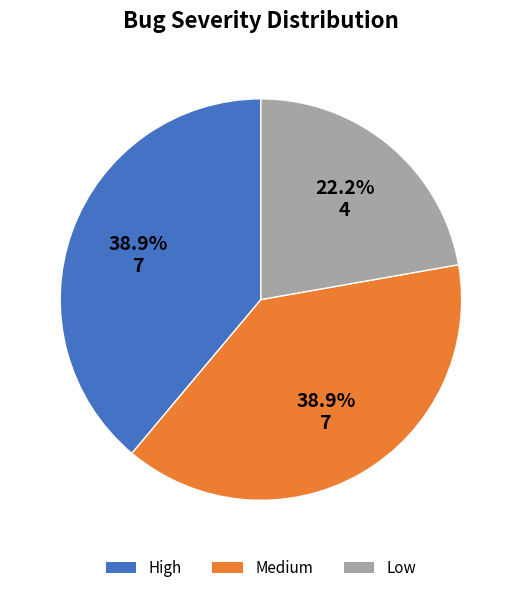

Approximately how many times larger is the value at Low compared to Medium?

0.6